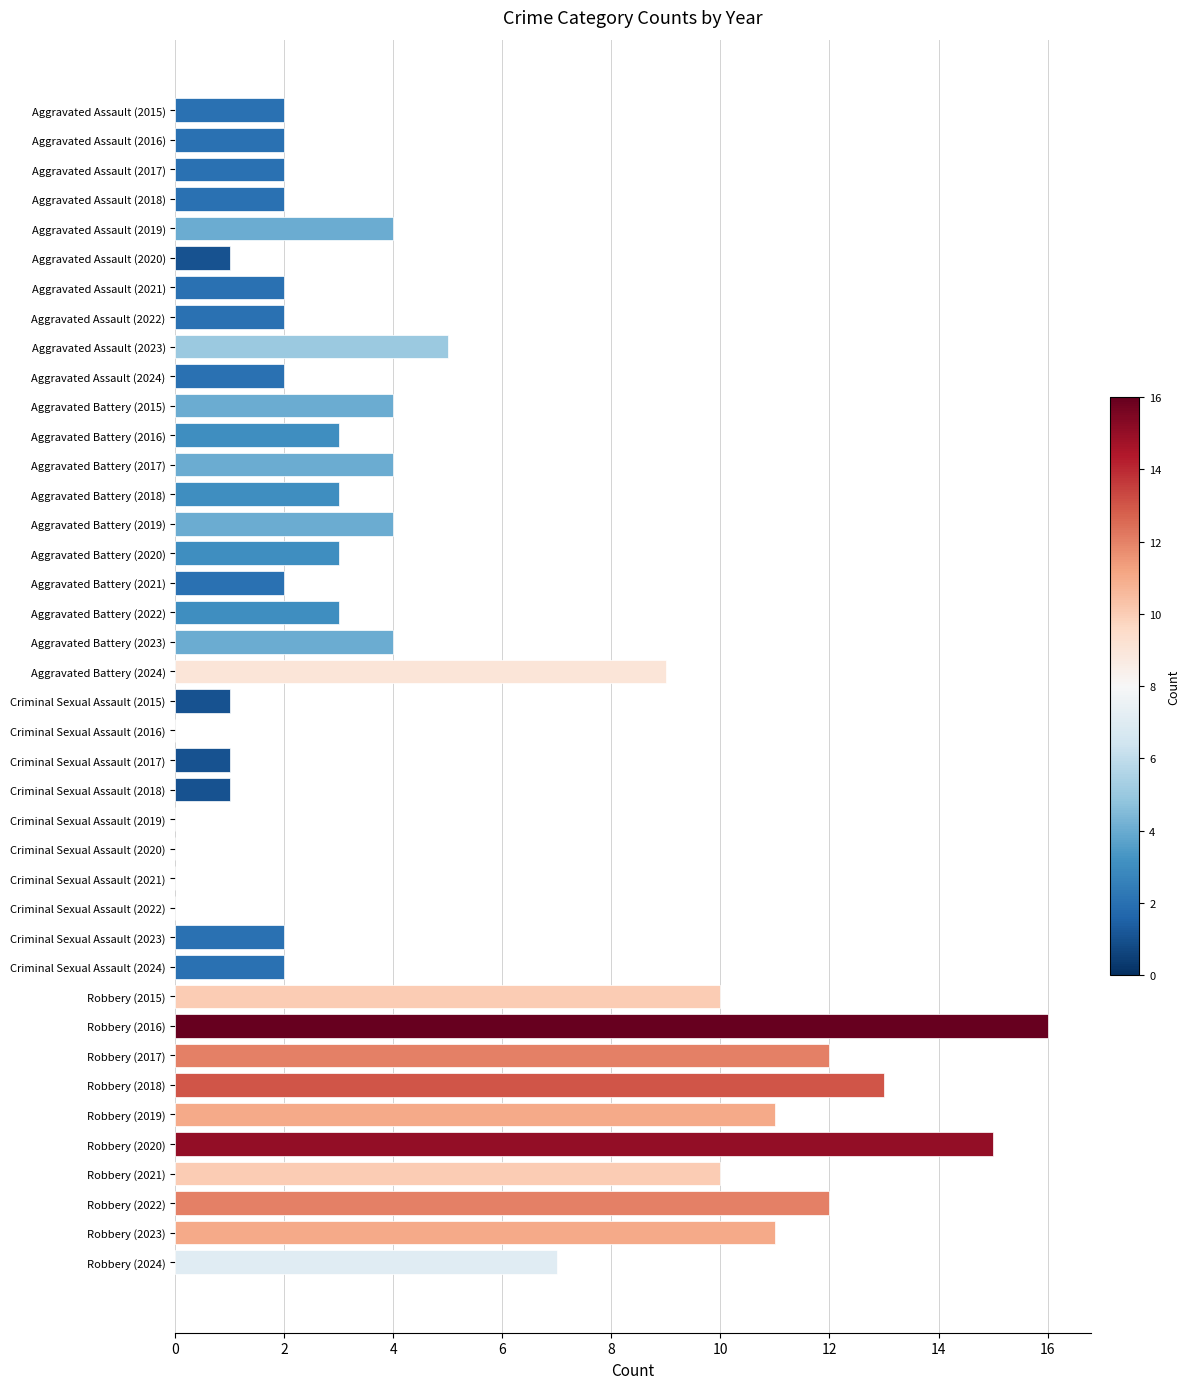

Which has a higher value, Aggravated Assault (2023) or Aggravated Battery (2020)?

Aggravated Assault (2023)